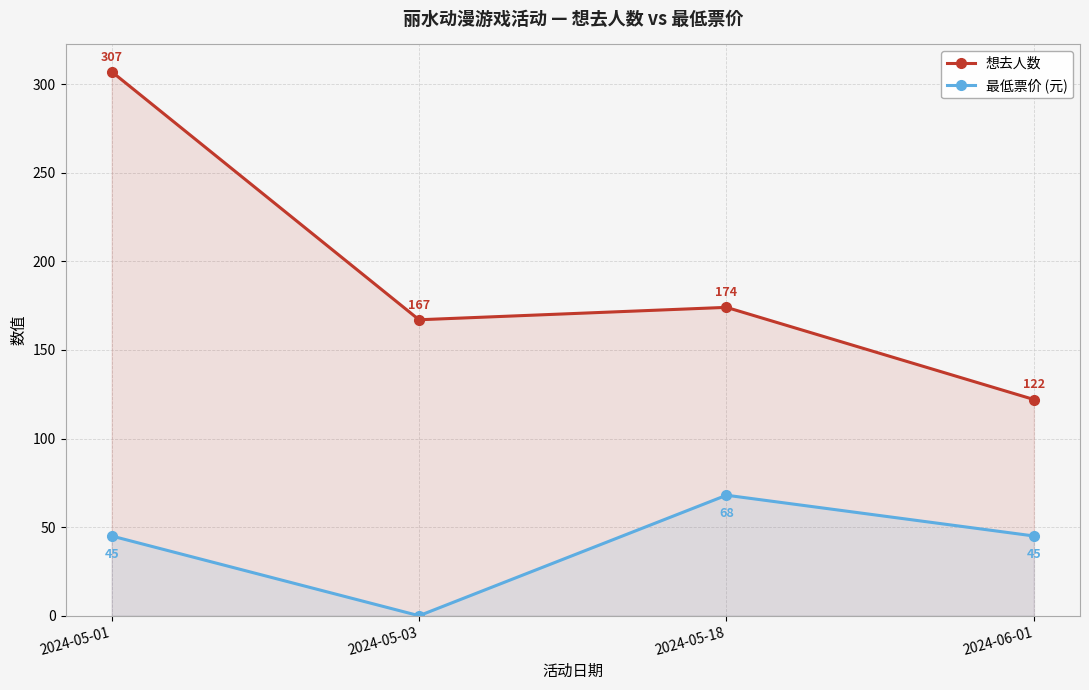

List the series in order of their peak value, lowest first.

最低票价 (元), 想去人数